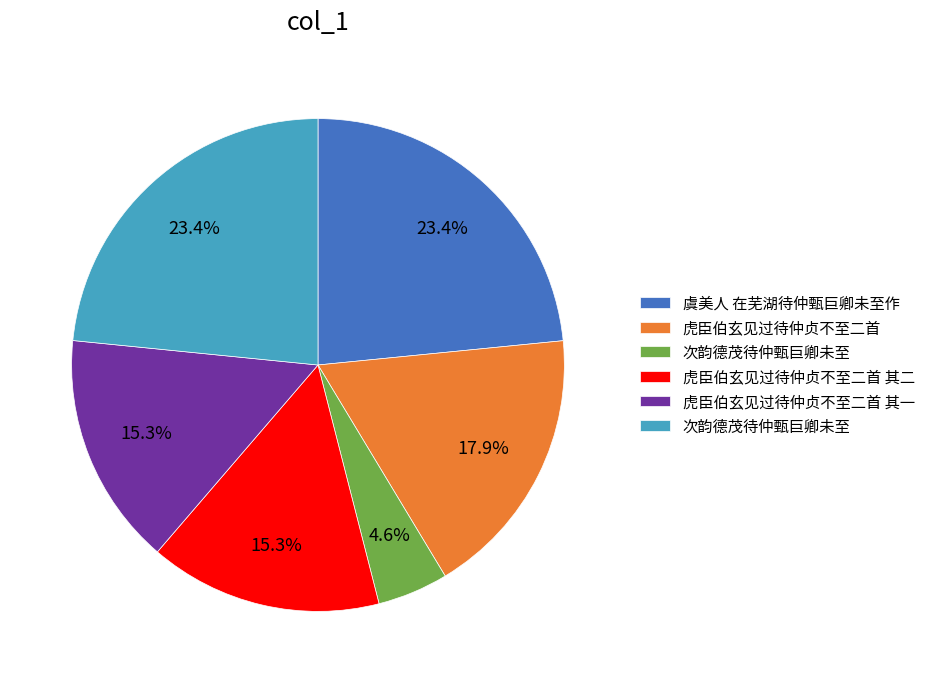

Does any single category account for the majority?

No